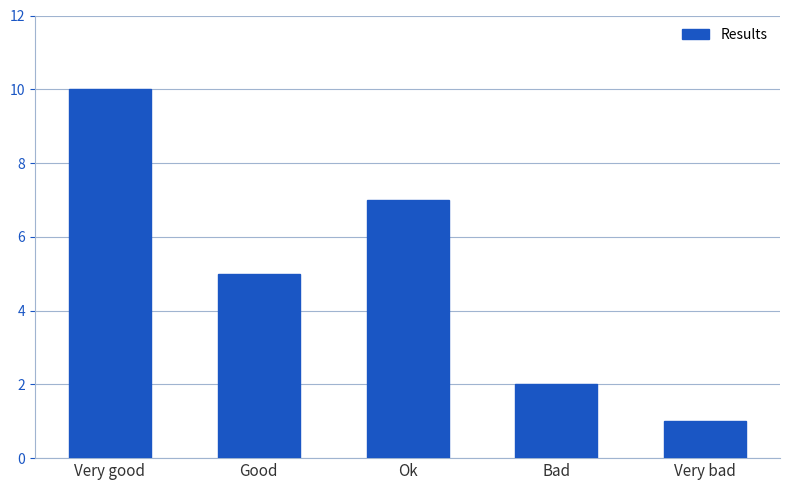

Between Very bad and Very good, which is larger?

Very good